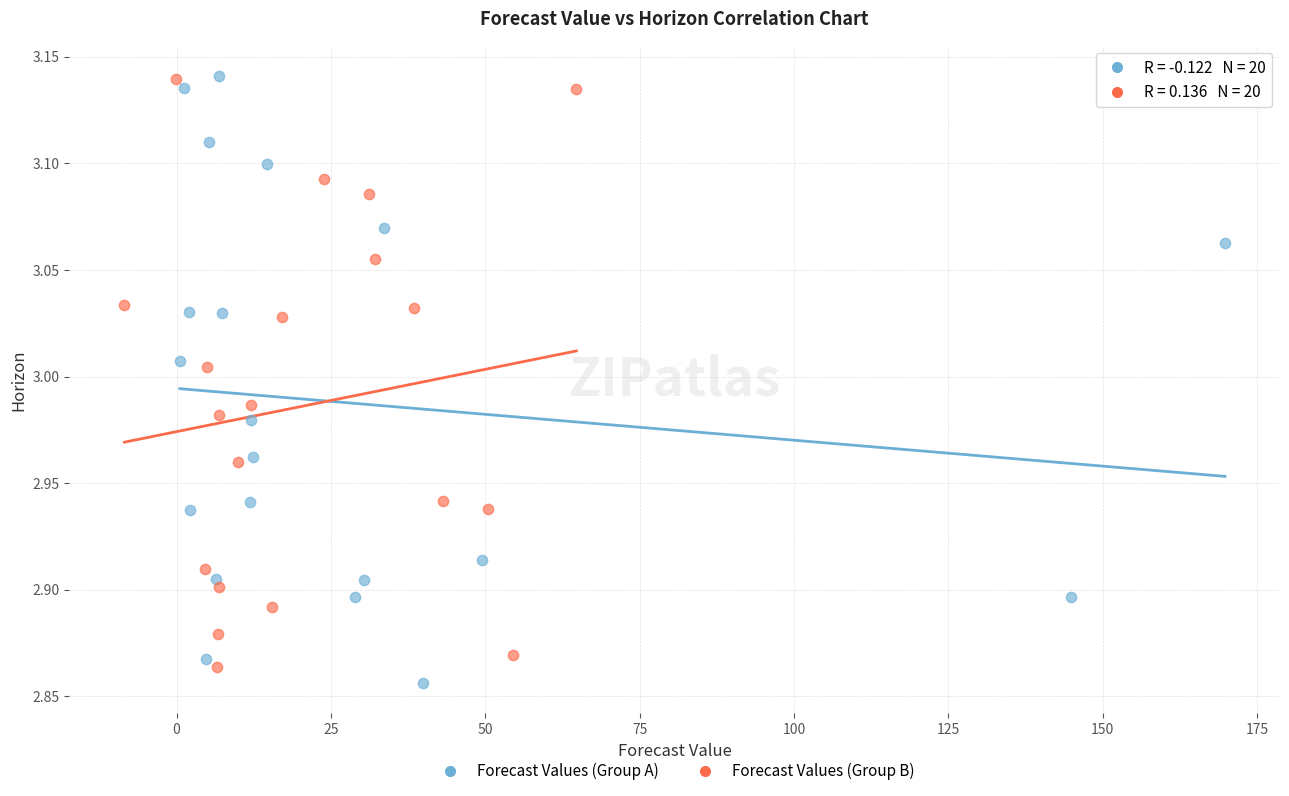

Which series has the widest spread of Y values?

Forecast Values (Group A)